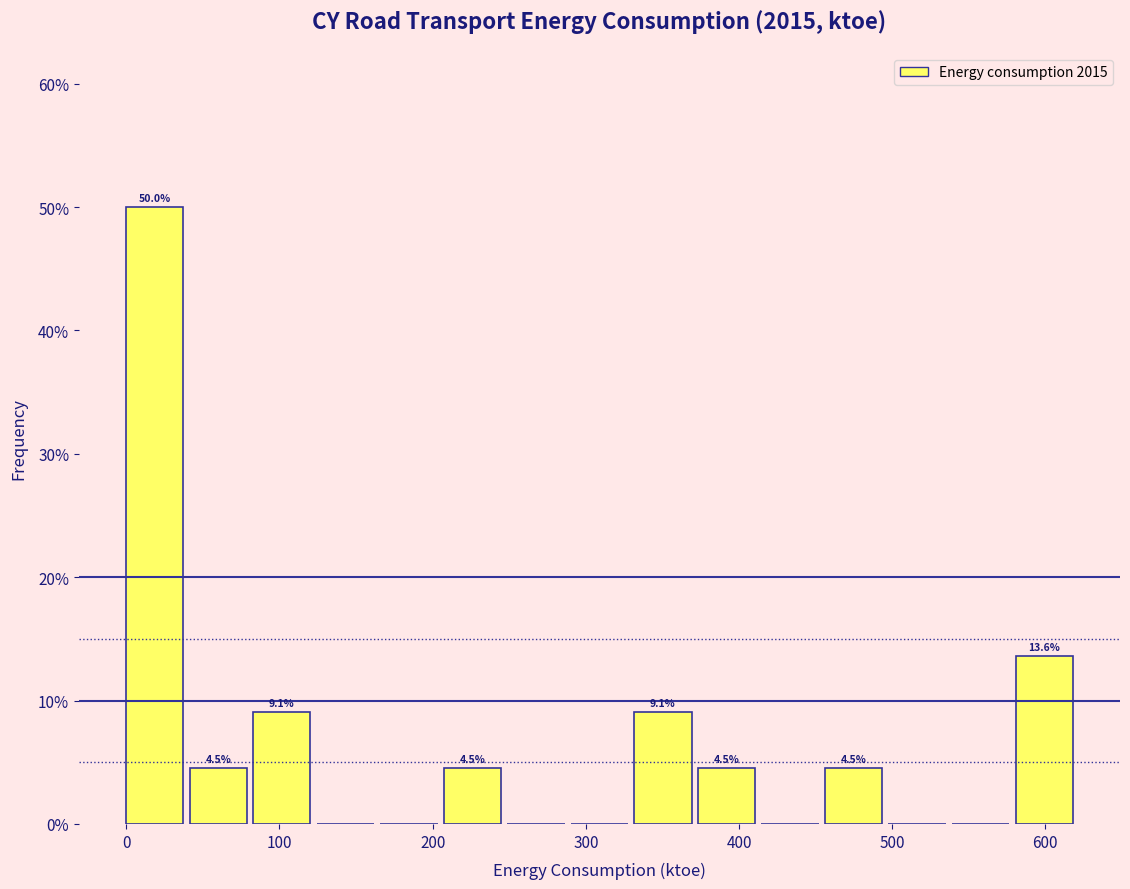

Which range on the x-axis has the tallest bar?

0 to 40